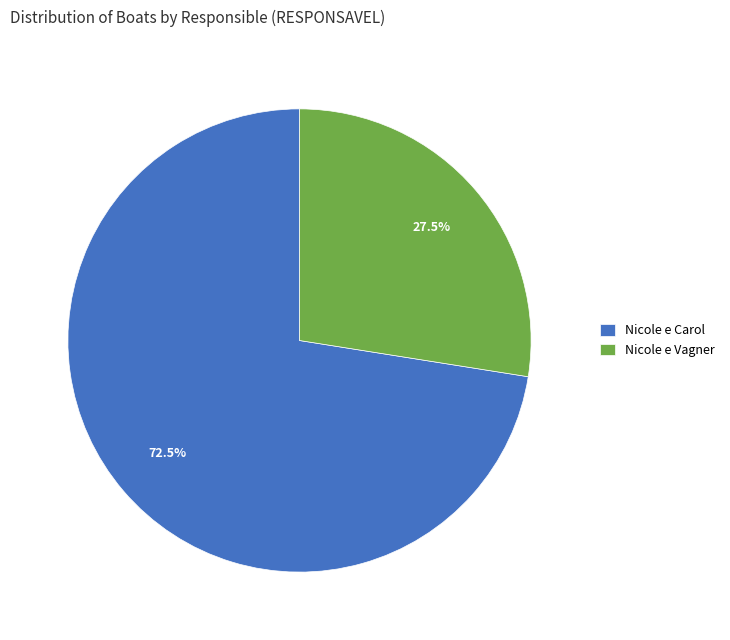

What percentage is NOT represented by Nicole e Vagner?

72.5%